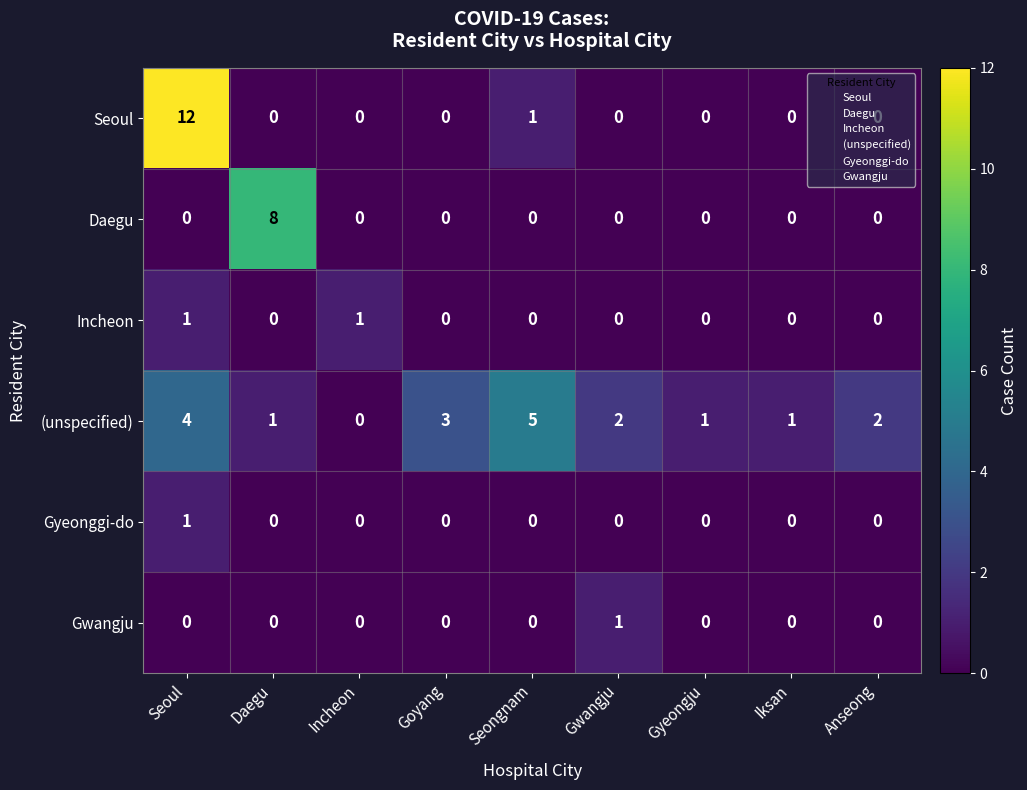

What is the sum of all (unspecified) values?

19